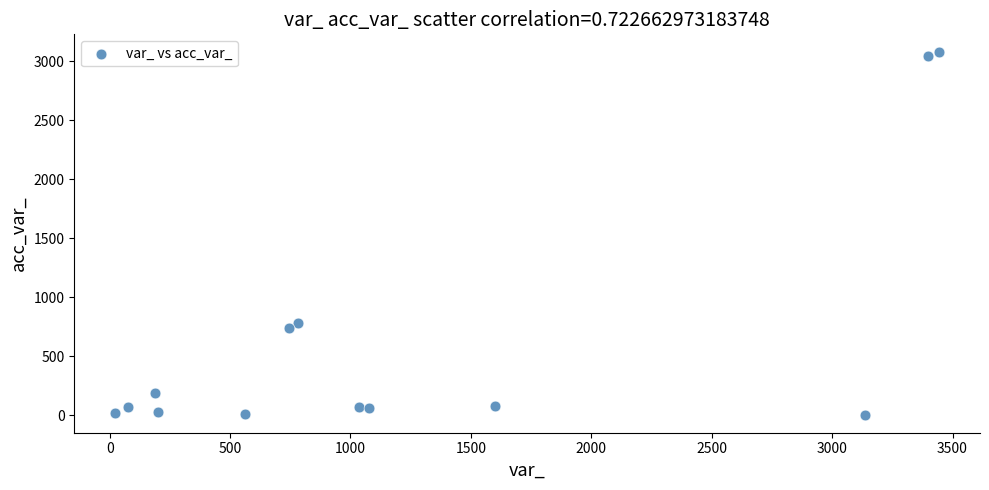

What is the range of X values (max minus min)?

3419